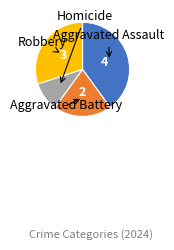

Is there a majority slice in this chart?

No